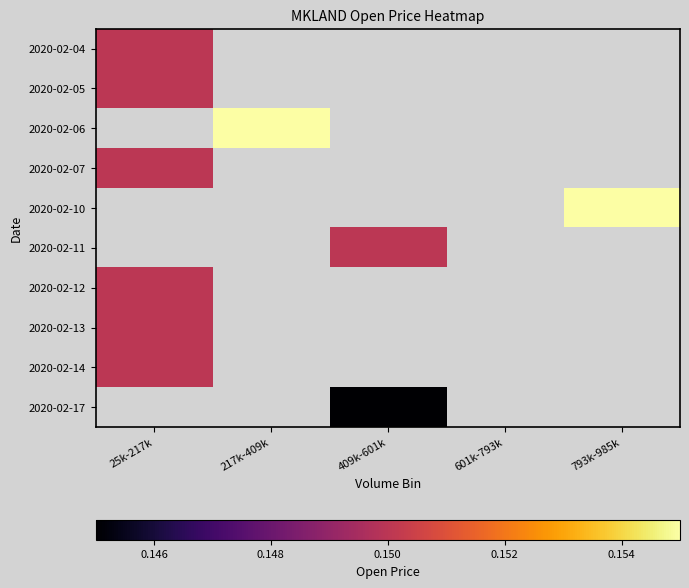

Which category has the lowest value in the 2020-02-07 series?

25k-217k